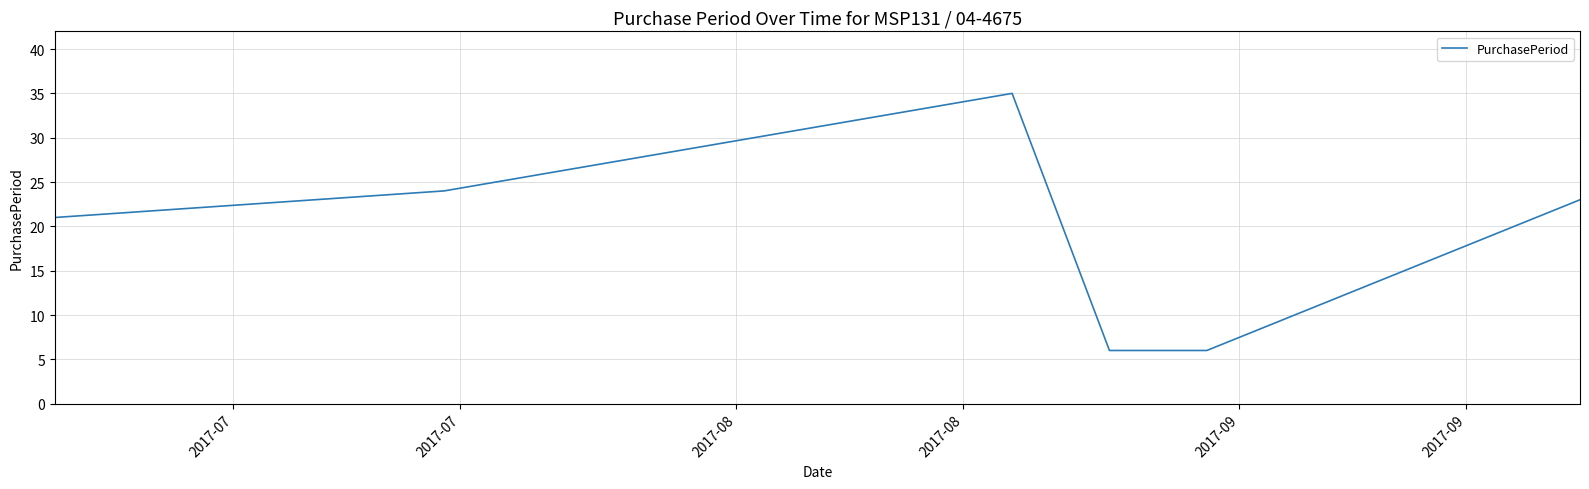

What is the difference between the maximum and minimum values?

29